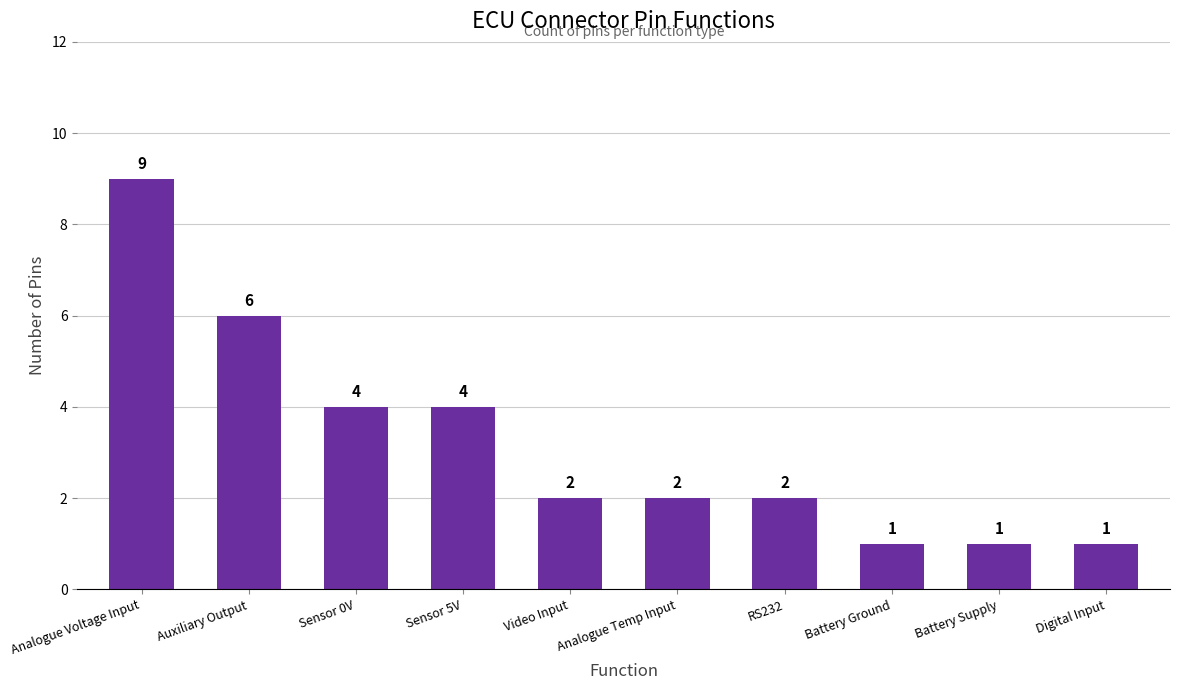

How many values are below 2?

3